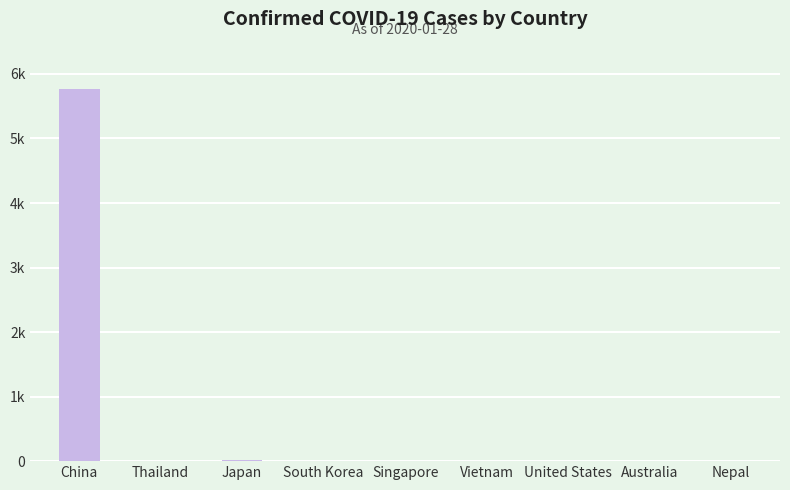

List the labels in order of value, smallest first.

Australia, Nepal, United States, Vietnam, Singapore, Thailand, South Korea, Japan, China